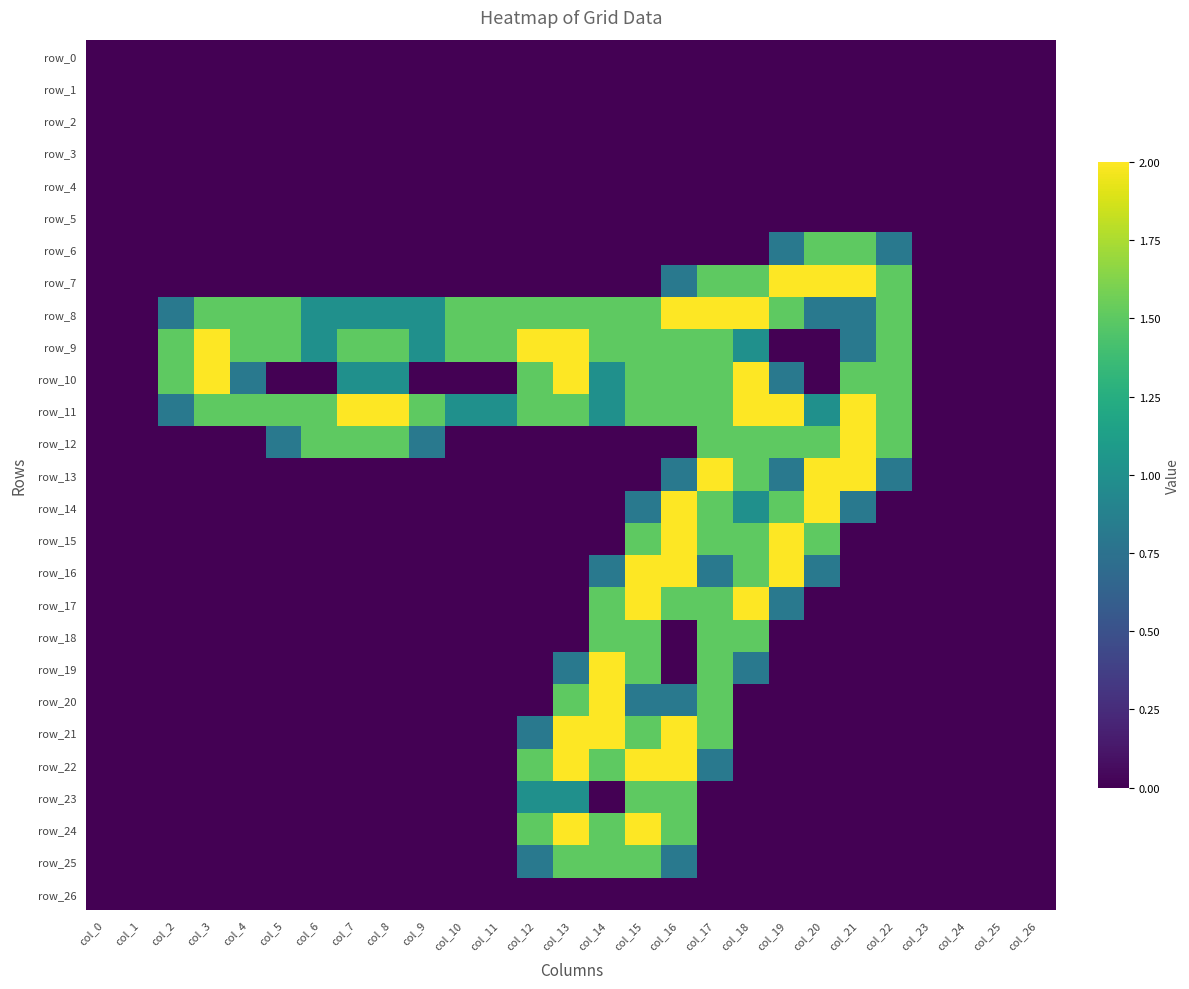

Reading left to right, extract all data points from this chart.

row_0: col_0=0.0	col_1=0.0	col_2=0.0	col_3=0.0	col_4=0.0	col_5=0.0	col_6=0.0	col_7=0.0	col_8=0.0	col_9=0.0	col_10=0.0	col_11=0.0	col_12=0.0	col_13=0.0	col_14=0.0	col_15=0.0	col_16=0.0	col_17=0.0	col_18=0.0	col_19=0.0	col_20=0.0	col_21=0.0	col_22=0.0	col_23=0.0	col_24=0.0	col_25=0.0	col_26=0.0
row_1: col_0=0.0	col_1=0.0	col_2=0.0	col_3=0.0	col_4=0.0	col_5=0.0	col_6=0.0	col_7=0.0	col_8=0.0	col_9=0.0	col_10=0.0	col_11=0.0	col_12=0.0	col_13=0.0	col_14=0.0	col_15=0.0	col_16=0.0	col_17=0.0	col_18=0.0	col_19=0.0	col_20=0.0	col_21=0.0	col_22=0.0	col_23=0.0	col_24=0.0	col_25=0.0	col_26=0.0
row_2: col_0=0.0	col_1=0.0	col_2=0.0	col_3=0.0	col_4=0.0	col_5=0.0	col_6=0.0	col_7=0.0	col_8=0.0	col_9=0.0	col_10=0.0	col_11=0.0	col_12=0.0	col_13=0.0	col_14=0.0	col_15=0.0	col_16=0.0	col_17=0.0	col_18=0.0	col_19=0.0	col_20=0.0	col_21=0.0	col_22=0.0	col_23=0.0	col_24=0.0	col_25=0.0	col_26=0.0
row_3: col_0=0.0	col_1=0.0	col_2=0.0	col_3=0.0	col_4=0.0	col_5=0.0	col_6=0.0	col_7=0.0	col_8=0.0	col_9=0.0	col_10=0.0	col_11=0.0	col_12=0.0	col_13=0.0	col_14=0.0	col_15=0.0	col_16=0.0	col_17=0.0	col_18=0.0	col_19=0.0	col_20=0.0	col_21=0.0	col_22=0.0	col_23=0.0	col_24=0.0	col_25=0.0	col_26=0.0
row_4: col_0=0.0	col_1=0.0	col_2=0.0	col_3=0.0	col_4=0.0	col_5=0.0	col_6=0.0	col_7=0.0	col_8=0.0	col_9=0.0	col_10=0.0	col_11=0.0	col_12=0.0	col_13=0.0	col_14=0.0	col_15=0.0	col_16=0.0	col_17=0.0	col_18=0.0	col_19=0.0	col_20=0.0	col_21=0.0	col_22=0.0	col_23=0.0	col_24=0.0	col_25=0.0	col_26=0.0
row_5: col_0=0.0	col_1=0.0	col_2=0.0	col_3=0.0	col_4=0.0	col_5=0.0	col_6=0.0	col_7=0.0	col_8=0.0	col_9=0.0	col_10=0.0	col_11=0.0	col_12=0.0	col_13=0.0	col_14=0.0	col_15=0.0	col_16=0.0	col_17=0.0	col_18=0.0	col_19=0.0	col_20=0.0	col_21=0.0	col_22=0.0	col_23=0.0	col_24=0.0	col_25=0.0	col_26=0.0
row_6: col_0=0.0	col_1=0.0	col_2=0.0	col_3=0.0	col_4=0.0	col_5=0.0	col_6=0.0	col_7=0.0	col_8=0.0	col_9=0.0	col_10=0.0	col_11=0.0	col_12=0.0	col_13=0.0	col_14=0.0	col_15=0.0	col_16=0.0	col_17=0.0	col_18=0.0	col_19=0.8	col_20=1.5	col_21=1.5	col_22=0.8	col_23=0.0	col_24=0.0	col_25=0.0	col_26=0.0
row_7: col_0=0.0	col_1=0.0	col_2=0.0	col_3=0.0	col_4=0.0	col_5=0.0	col_6=0.0	col_7=0.0	col_8=0.0	col_9=0.0	col_10=0.0	col_11=0.0	col_12=0.0	col_13=0.0	col_14=0.0	col_15=0.0	col_16=0.8	col_17=1.5	col_18=1.5	col_19=2.0	col_20=2.0	col_21=2.0	col_22=1.5	col_23=0.0	col_24=0.0	col_25=0.0	col_26=0.0
row_8: col_0=0.0	col_1=0.0	col_2=0.8	col_3=1.5	col_4=1.5	col_5=1.5	col_6=1.0	col_7=1.0	col_8=1.0	col_9=1.0	col_10=1.5	col_11=1.5	col_12=1.5	col_13=1.5	col_14=1.5	col_15=1.5	col_16=2.0	col_17=2.0	col_18=2.0	col_19=1.5	col_20=0.8	col_21=0.8	col_22=1.5	col_23=0.0	col_24=0.0	col_25=0.0	col_26=0.0
row_9: col_0=0.0	col_1=0.0	col_2=1.5	col_3=2.0	col_4=1.5	col_5=1.5	col_6=1.0	col_7=1.5	col_8=1.5	col_9=1.0	col_10=1.5	col_11=1.5	col_12=2.0	col_13=2.0	col_14=1.5	col_15=1.5	col_16=1.5	col_17=1.5	col_18=1.0	col_19=0.0	col_20=0.0	col_21=0.8	col_22=1.5	col_23=0.0	col_24=0.0	col_25=0.0	col_26=0.0
row_10: col_0=0.0	col_1=0.0	col_2=1.5	col_3=2.0	col_4=0.8	col_5=0.0	col_6=0.0	col_7=1.0	col_8=1.0	col_9=0.0	col_10=0.0	col_11=0.0	col_12=1.5	col_13=2.0	col_14=1.0	col_15=1.5	col_16=1.5	col_17=1.5	col_18=2.0	col_19=0.8	col_20=0.0	col_21=1.5	col_22=1.5	col_23=0.0	col_24=0.0	col_25=0.0	col_26=0.0
row_11: col_0=0.0	col_1=0.0	col_2=0.8	col_3=1.5	col_4=1.5	col_5=1.5	col_6=1.5	col_7=2.0	col_8=2.0	col_9=1.5	col_10=1.0	col_11=1.0	col_12=1.5	col_13=1.5	col_14=1.0	col_15=1.5	col_16=1.5	col_17=1.5	col_18=2.0	col_19=2.0	col_20=1.0	col_21=2.0	col_22=1.5	col_23=0.0	col_24=0.0	col_25=0.0	col_26=0.0
row_12: col_0=0.0	col_1=0.0	col_2=0.0	col_3=0.0	col_4=0.0	col_5=0.8	col_6=1.5	col_7=1.5	col_8=1.5	col_9=0.8	col_10=0.0	col_11=0.0	col_12=0.0	col_13=0.0	col_14=0.0	col_15=0.0	col_16=0.0	col_17=1.5	col_18=1.5	col_19=1.5	col_20=1.5	col_21=2.0	col_22=1.5	col_23=0.0	col_24=0.0	col_25=0.0	col_26=0.0
row_13: col_0=0.0	col_1=0.0	col_2=0.0	col_3=0.0	col_4=0.0	col_5=0.0	col_6=0.0	col_7=0.0	col_8=0.0	col_9=0.0	col_10=0.0	col_11=0.0	col_12=0.0	col_13=0.0	col_14=0.0	col_15=0.0	col_16=0.8	col_17=2.0	col_18=1.5	col_19=0.8	col_20=2.0	col_21=2.0	col_22=0.8	col_23=0.0	col_24=0.0	col_25=0.0	col_26=0.0
row_14: col_0=0.0	col_1=0.0	col_2=0.0	col_3=0.0	col_4=0.0	col_5=0.0	col_6=0.0	col_7=0.0	col_8=0.0	col_9=0.0	col_10=0.0	col_11=0.0	col_12=0.0	col_13=0.0	col_14=0.0	col_15=0.8	col_16=2.0	col_17=1.5	col_18=1.0	col_19=1.5	col_20=2.0	col_21=0.8	col_22=0.0	col_23=0.0	col_24=0.0	col_25=0.0	col_26=0.0
row_15: col_0=0.0	col_1=0.0	col_2=0.0	col_3=0.0	col_4=0.0	col_5=0.0	col_6=0.0	col_7=0.0	col_8=0.0	col_9=0.0	col_10=0.0	col_11=0.0	col_12=0.0	col_13=0.0	col_14=0.0	col_15=1.5	col_16=2.0	col_17=1.5	col_18=1.5	col_19=2.0	col_20=1.5	col_21=0.0	col_22=0.0	col_23=0.0	col_24=0.0	col_25=0.0	col_26=0.0
row_16: col_0=0.0	col_1=0.0	col_2=0.0	col_3=0.0	col_4=0.0	col_5=0.0	col_6=0.0	col_7=0.0	col_8=0.0	col_9=0.0	col_10=0.0	col_11=0.0	col_12=0.0	col_13=0.0	col_14=0.8	col_15=2.0	col_16=2.0	col_17=0.8	col_18=1.5	col_19=2.0	col_20=0.8	col_21=0.0	col_22=0.0	col_23=0.0	col_24=0.0	col_25=0.0	col_26=0.0
row_17: col_0=0.0	col_1=0.0	col_2=0.0	col_3=0.0	col_4=0.0	col_5=0.0	col_6=0.0	col_7=0.0	col_8=0.0	col_9=0.0	col_10=0.0	col_11=0.0	col_12=0.0	col_13=0.0	col_14=1.5	col_15=2.0	col_16=1.5	col_17=1.5	col_18=2.0	col_19=0.8	col_20=0.0	col_21=0.0	col_22=0.0	col_23=0.0	col_24=0.0	col_25=0.0	col_26=0.0
row_18: col_0=0.0	col_1=0.0	col_2=0.0	col_3=0.0	col_4=0.0	col_5=0.0	col_6=0.0	col_7=0.0	col_8=0.0	col_9=0.0	col_10=0.0	col_11=0.0	col_12=0.0	col_13=0.0	col_14=1.5	col_15=1.5	col_16=0.0	col_17=1.5	col_18=1.5	col_19=0.0	col_20=0.0	col_21=0.0	col_22=0.0	col_23=0.0	col_24=0.0	col_25=0.0	col_26=0.0
row_19: col_0=0.0	col_1=0.0	col_2=0.0	col_3=0.0	col_4=0.0	col_5=0.0	col_6=0.0	col_7=0.0	col_8=0.0	col_9=0.0	col_10=0.0	col_11=0.0	col_12=0.0	col_13=0.8	col_14=2.0	col_15=1.5	col_16=0.0	col_17=1.5	col_18=0.8	col_19=0.0	col_20=0.0	col_21=0.0	col_22=0.0	col_23=0.0	col_24=0.0	col_25=0.0	col_26=0.0
row_20: col_0=0.0	col_1=0.0	col_2=0.0	col_3=0.0	col_4=0.0	col_5=0.0	col_6=0.0	col_7=0.0	col_8=0.0	col_9=0.0	col_10=0.0	col_11=0.0	col_12=0.0	col_13=1.5	col_14=2.0	col_15=0.8	col_16=0.8	col_17=1.5	col_18=0.0	col_19=0.0	col_20=0.0	col_21=0.0	col_22=0.0	col_23=0.0	col_24=0.0	col_25=0.0	col_26=0.0
row_21: col_0=0.0	col_1=0.0	col_2=0.0	col_3=0.0	col_4=0.0	col_5=0.0	col_6=0.0	col_7=0.0	col_8=0.0	col_9=0.0	col_10=0.0	col_11=0.0	col_12=0.8	col_13=2.0	col_14=2.0	col_15=1.5	col_16=2.0	col_17=1.5	col_18=0.0	col_19=0.0	col_20=0.0	col_21=0.0	col_22=0.0	col_23=0.0	col_24=0.0	col_25=0.0	col_26=0.0
row_22: col_0=0.0	col_1=0.0	col_2=0.0	col_3=0.0	col_4=0.0	col_5=0.0	col_6=0.0	col_7=0.0	col_8=0.0	col_9=0.0	col_10=0.0	col_11=0.0	col_12=1.5	col_13=2.0	col_14=1.5	col_15=2.0	col_16=2.0	col_17=0.8	col_18=0.0	col_19=0.0	col_20=0.0	col_21=0.0	col_22=0.0	col_23=0.0	col_24=0.0	col_25=0.0	col_26=0.0
row_23: col_0=0.0	col_1=0.0	col_2=0.0	col_3=0.0	col_4=0.0	col_5=0.0	col_6=0.0	col_7=0.0	col_8=0.0	col_9=0.0	col_10=0.0	col_11=0.0	col_12=1.0	col_13=1.0	col_14=0.0	col_15=1.5	col_16=1.5	col_17=0.0	col_18=0.0	col_19=0.0	col_20=0.0	col_21=0.0	col_22=0.0	col_23=0.0	col_24=0.0	col_25=0.0	col_26=0.0
row_24: col_0=0.0	col_1=0.0	col_2=0.0	col_3=0.0	col_4=0.0	col_5=0.0	col_6=0.0	col_7=0.0	col_8=0.0	col_9=0.0	col_10=0.0	col_11=0.0	col_12=1.5	col_13=2.0	col_14=1.5	col_15=2.0	col_16=1.5	col_17=0.0	col_18=0.0	col_19=0.0	col_20=0.0	col_21=0.0	col_22=0.0	col_23=0.0	col_24=0.0	col_25=0.0	col_26=0.0
row_25: col_0=0.0	col_1=0.0	col_2=0.0	col_3=0.0	col_4=0.0	col_5=0.0	col_6=0.0	col_7=0.0	col_8=0.0	col_9=0.0	col_10=0.0	col_11=0.0	col_12=0.8	col_13=1.5	col_14=1.5	col_15=1.5	col_16=0.8	col_17=0.0	col_18=0.0	col_19=0.0	col_20=0.0	col_21=0.0	col_22=0.0	col_23=0.0	col_24=0.0	col_25=0.0	col_26=0.0
row_26: col_0=0.0	col_1=0.0	col_2=0.0	col_3=0.0	col_4=0.0	col_5=0.0	col_6=0.0	col_7=0.0	col_8=0.0	col_9=0.0	col_10=0.0	col_11=0.0	col_12=0.0	col_13=0.0	col_14=0.0	col_15=0.0	col_16=0.0	col_17=0.0	col_18=0.0	col_19=0.0	col_20=0.0	col_21=0.0	col_22=0.0	col_23=0.0	col_24=0.0	col_25=0.0	col_26=0.0